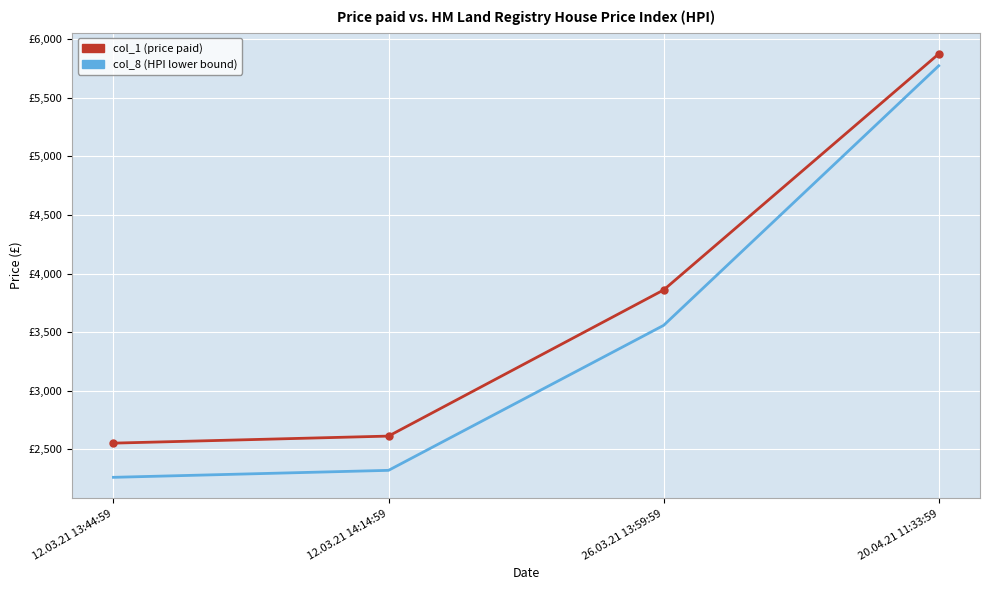

Reading left to right, transcribe all the data shown in this chart.

col_1 (price paid): 12.03.21 13:44:59=2550.9	12.03.21 14:14:59=2611.1	26.03.21 13:59:59=3859.4	20.04.21 11:33:59=5876.2
col_8 (HPI lower bound): 12.03.21 13:44:59=2258.8	12.03.21 14:14:59=2318.4	26.03.21 13:59:59=3557.1	20.04.21 11:33:59=5774.7